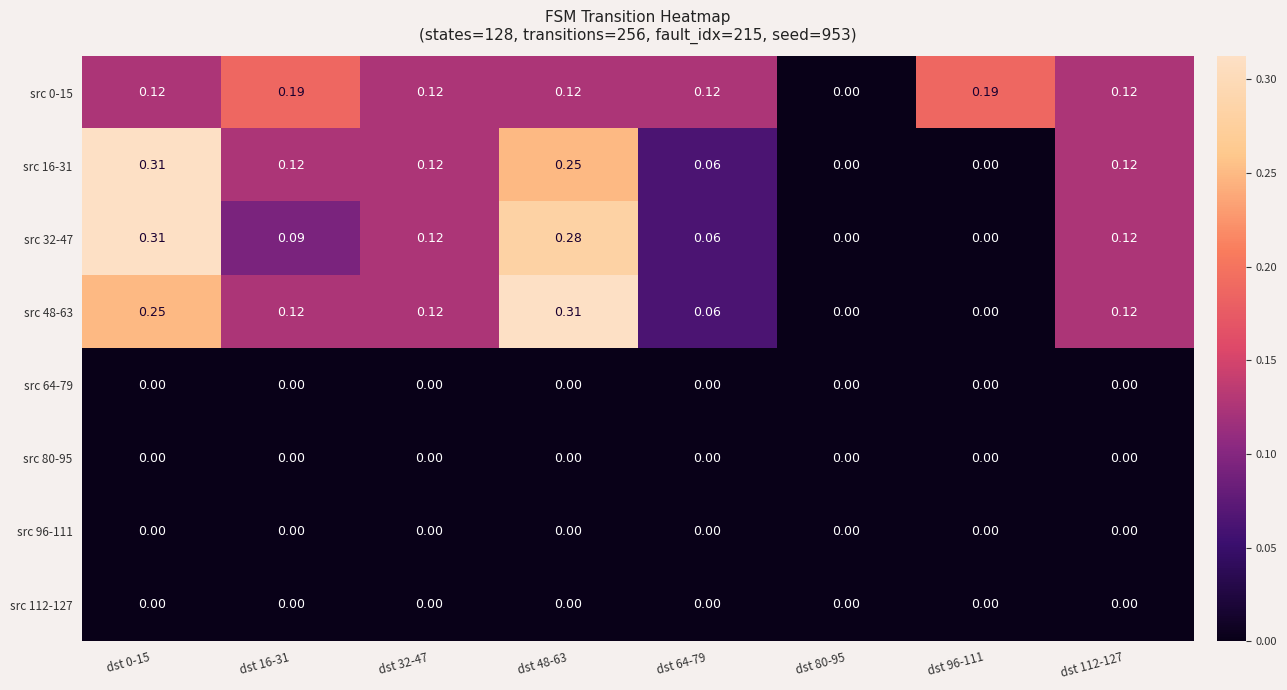

Is the value of src 112-127 at dst 64-79 greater than the value of src 0-15 at dst 64-79?

No